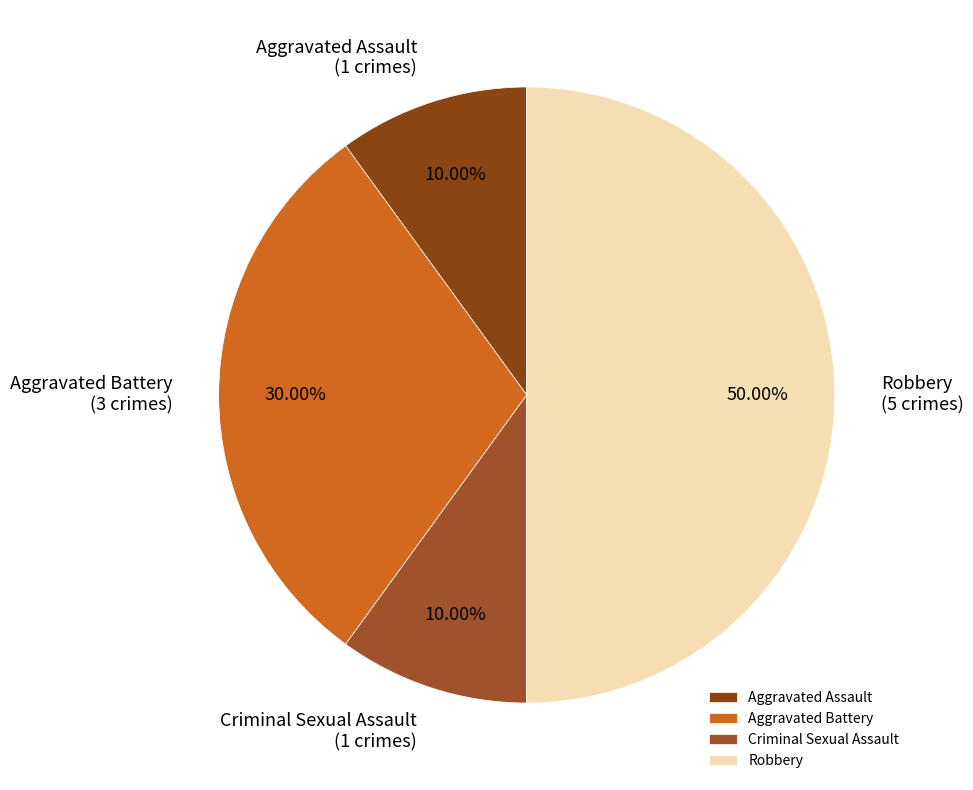

Is it true that Aggravated Assault is 10% of the pie?

True